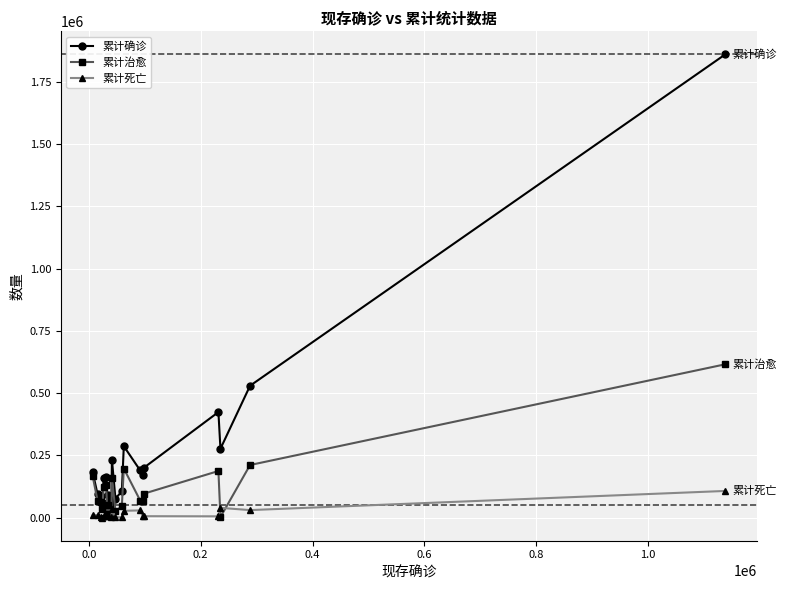

In 累计死亡, how many points are higher than both neighbors (excluding endpoints)?

7